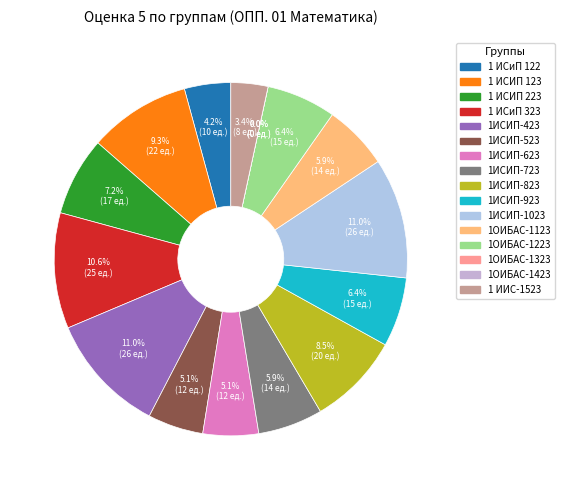

To the nearest percent, what percentage of the pie is 1ИСИП-923?

6%